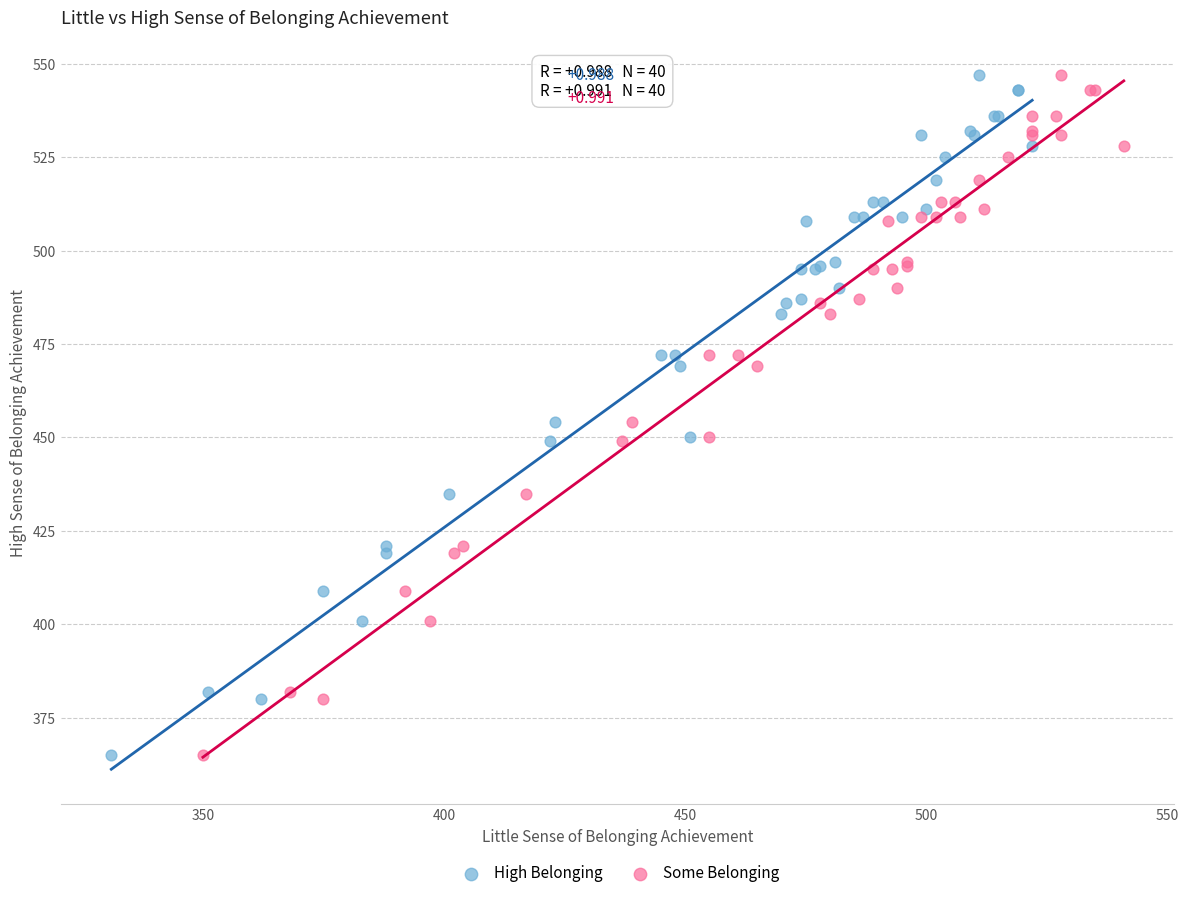

What are all the series names shown in the legend?

High Belonging, Some Belonging